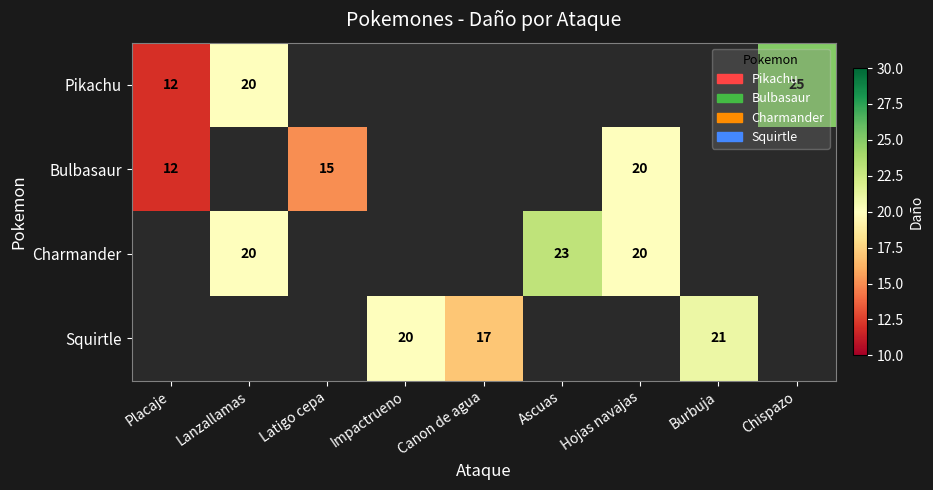

At how many categories does at least one series exceed 12?

8